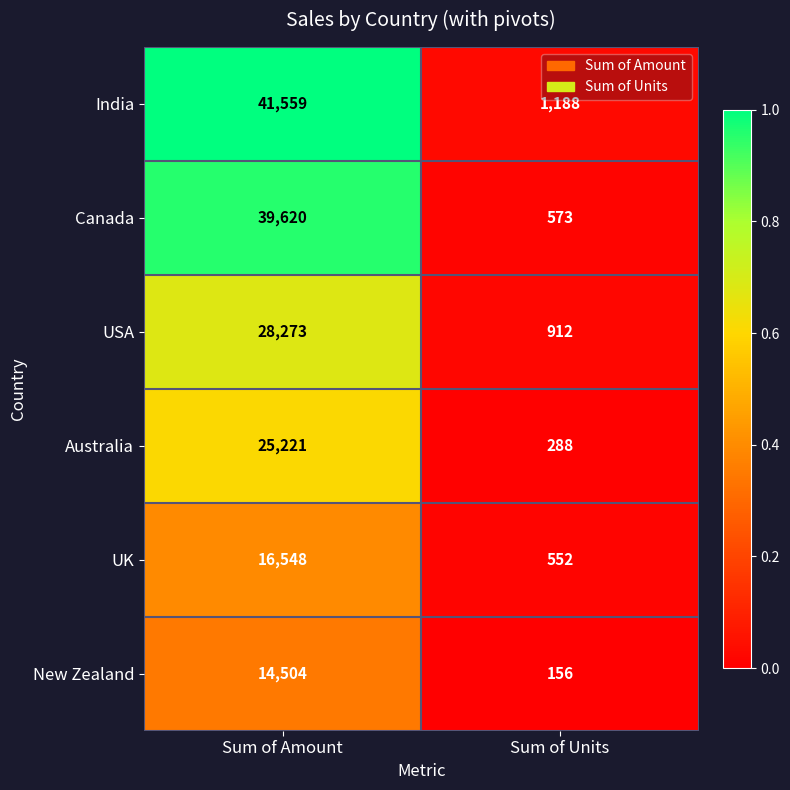

List the series in order of their peak value, lowest first.

New Zealand, UK, Australia, USA, Canada, India